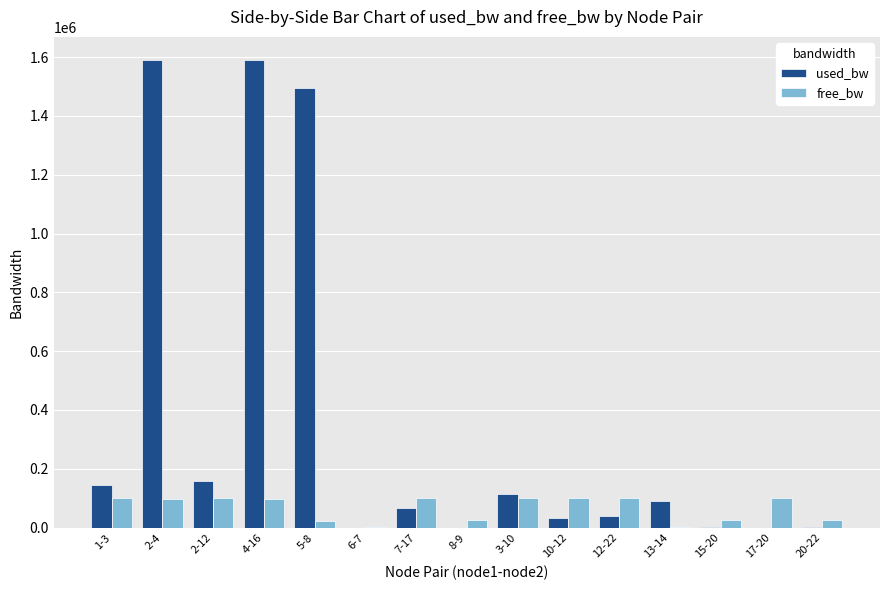

What is the spread (max minus min) of values at 7-17?

32965.6